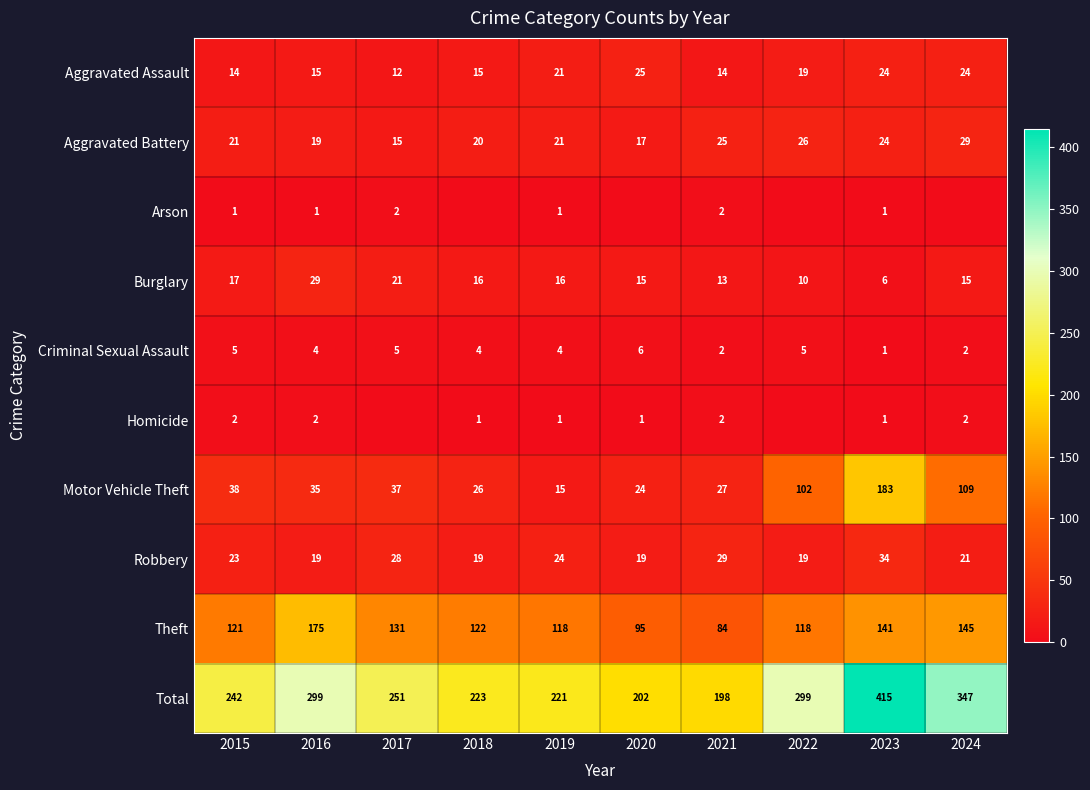

How many series are shown in this chart?

10